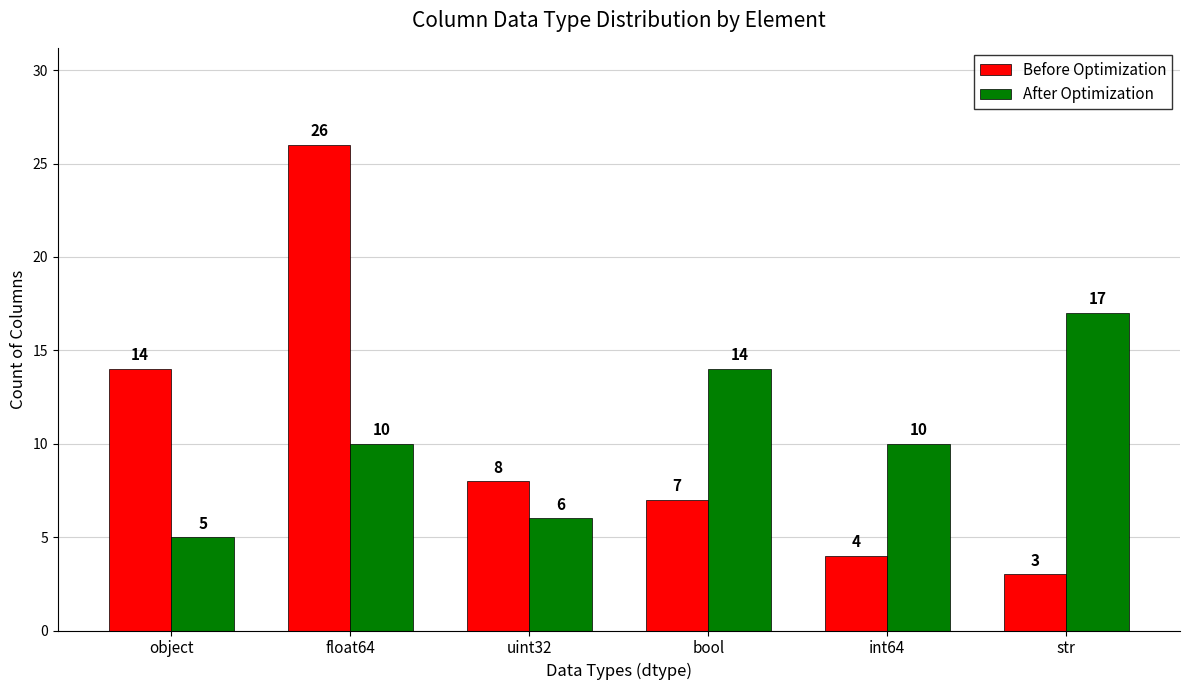

True or false: After Optimization has a value of 10 at float64.

True